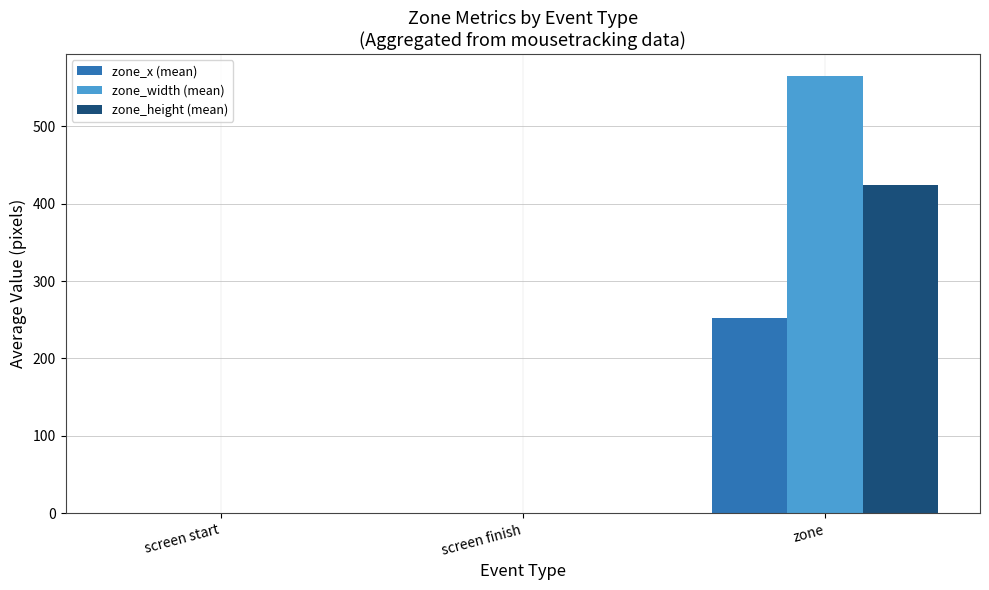

Reading left to right, transcribe all the data shown in this chart.

zone_x (mean): 0.0	0.0	252.8
zone_width (mean): 0.0	0.0	565.5
zone_height (mean): 0.0	0.0	424.0